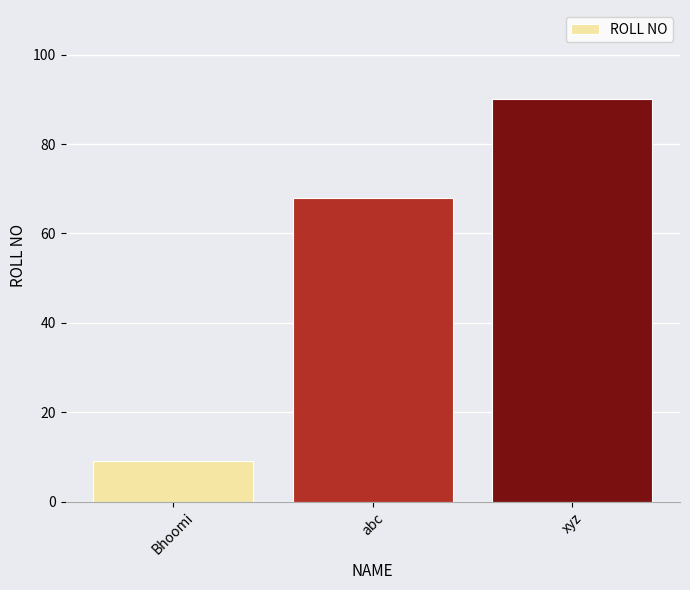

Are the bars grouped side by side (vs. stacked)?

No